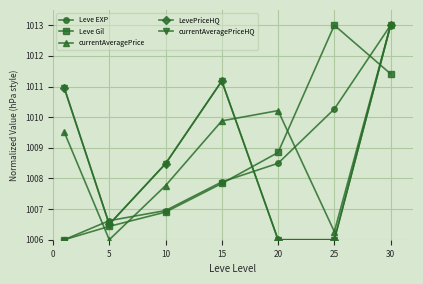

What is the difference between the maximum and minimum values in the Leve EXP series?

7.0